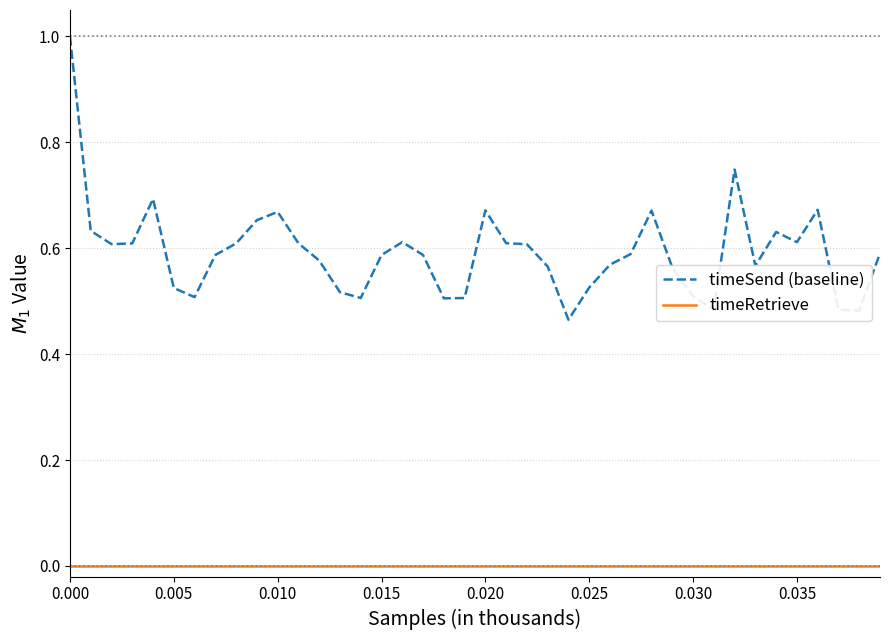

What is the maximum value shown in the chart?

1.0